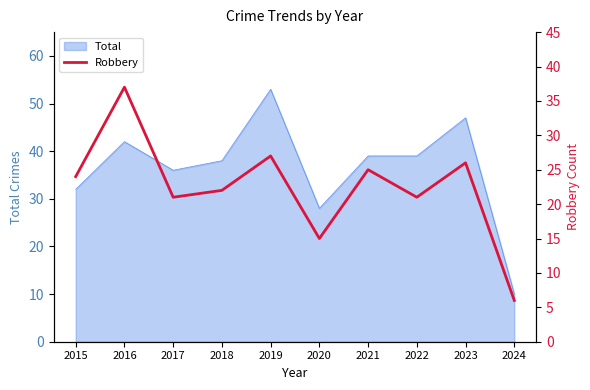

What is the maximum value for Total?

53